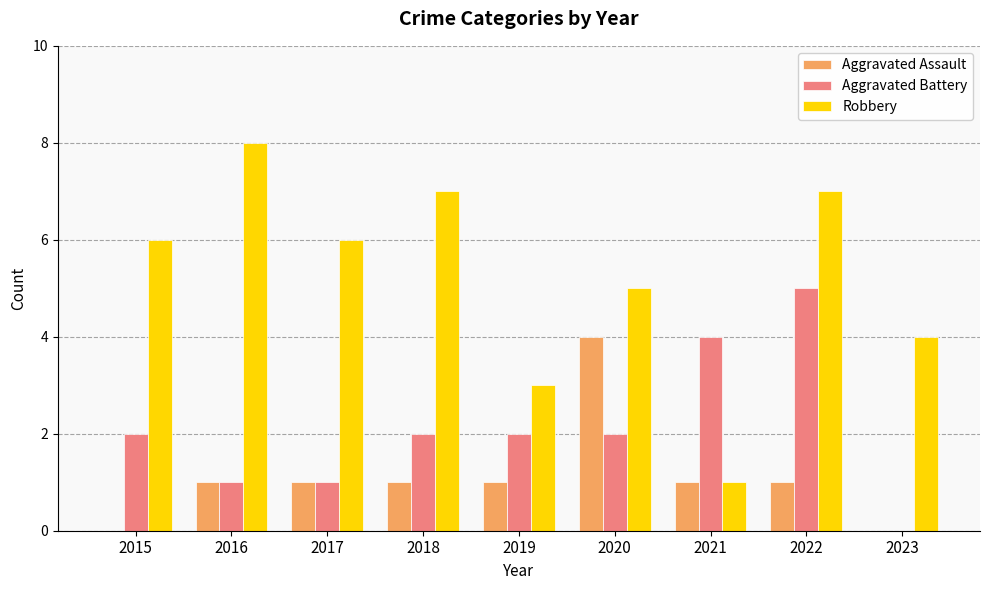

The value of Aggravated Battery at 2015 is 2. True or false?

True